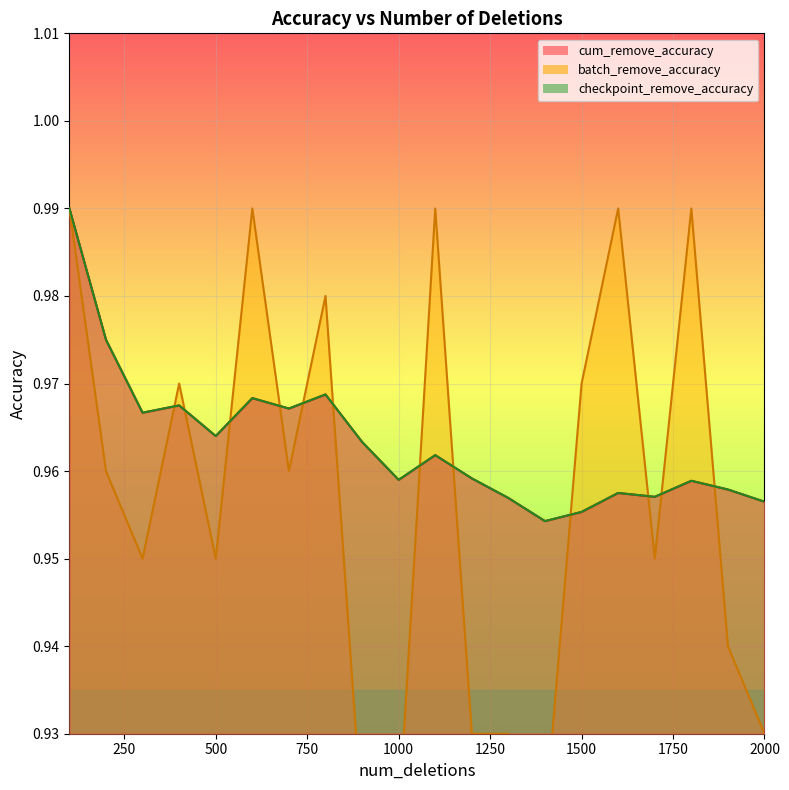

True or false: cum_remove_accuracy has a value of 0.4 at 2000.

False